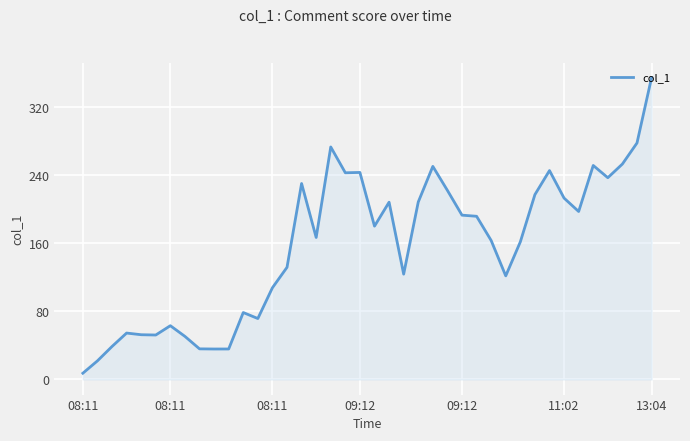

What is the difference between the maximum and minimum values?

347.8